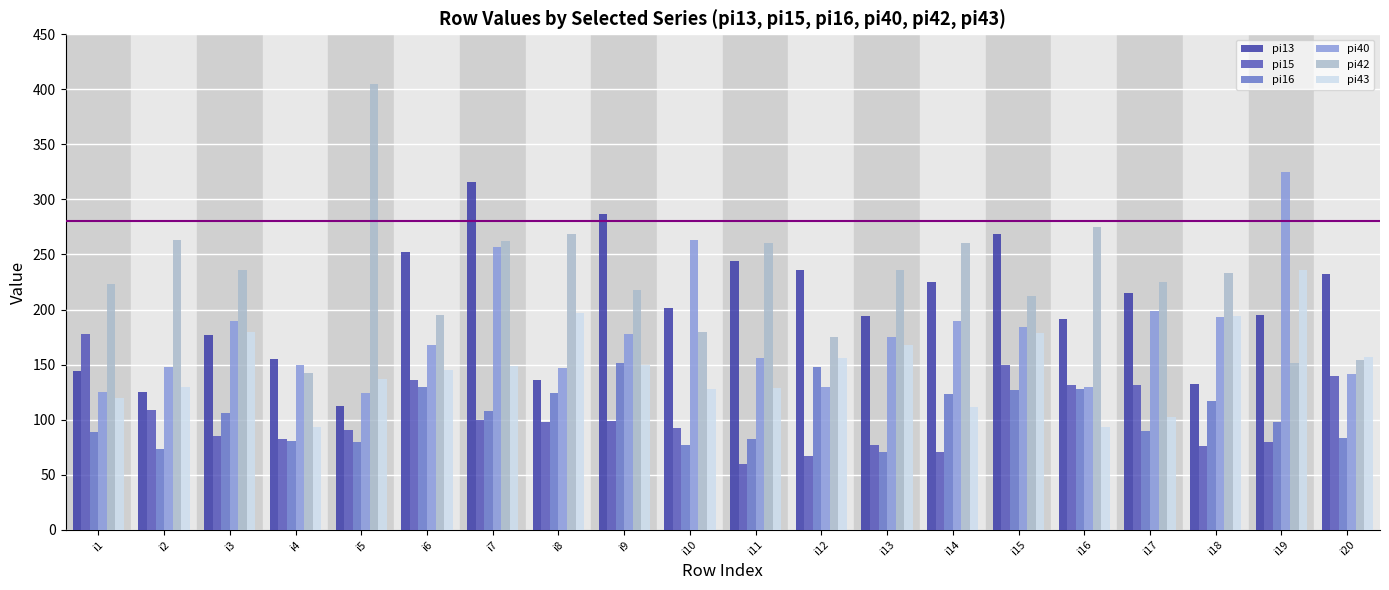

Which category has the lowest value across all series?

i11